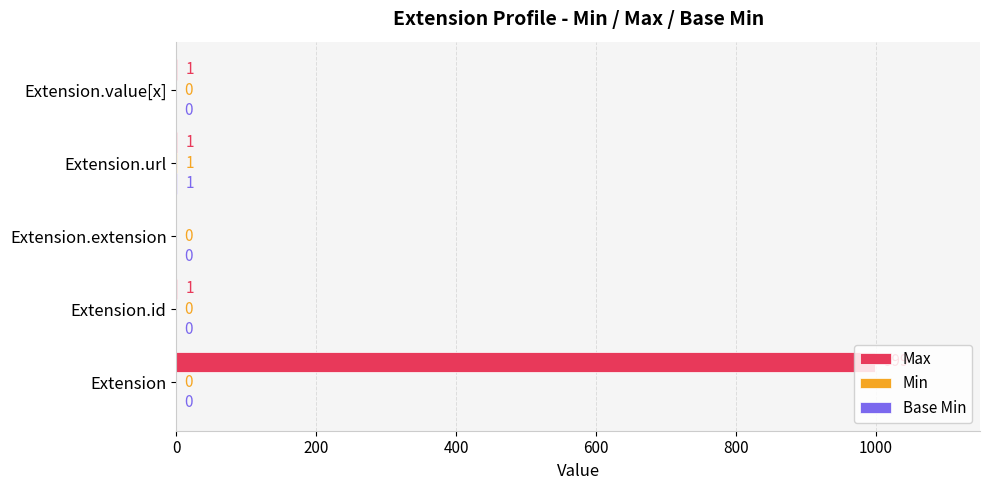

Between Extension.id and Extension.extension, which series saw the biggest shift?

Max